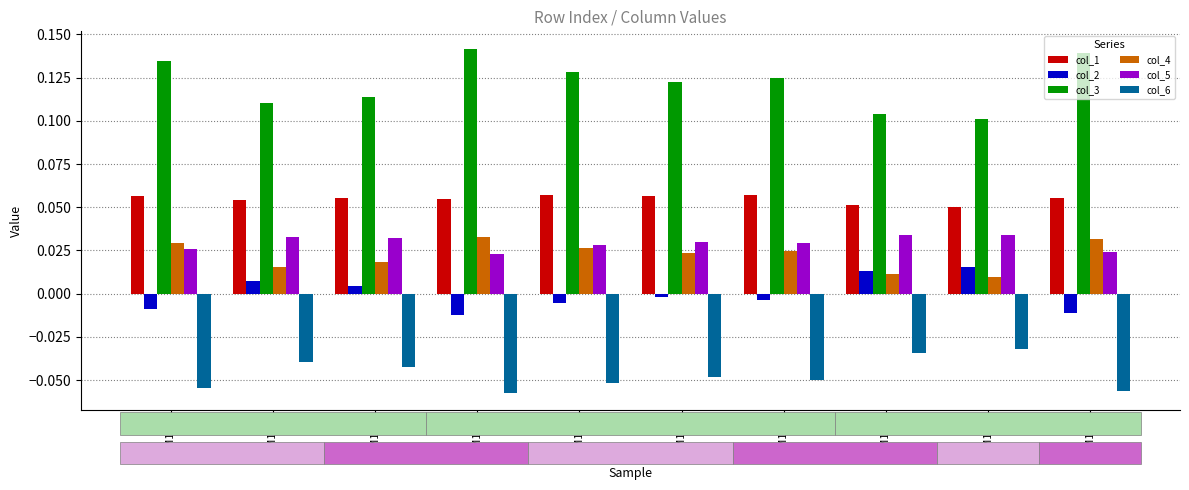

How many groups of bars are there?

10